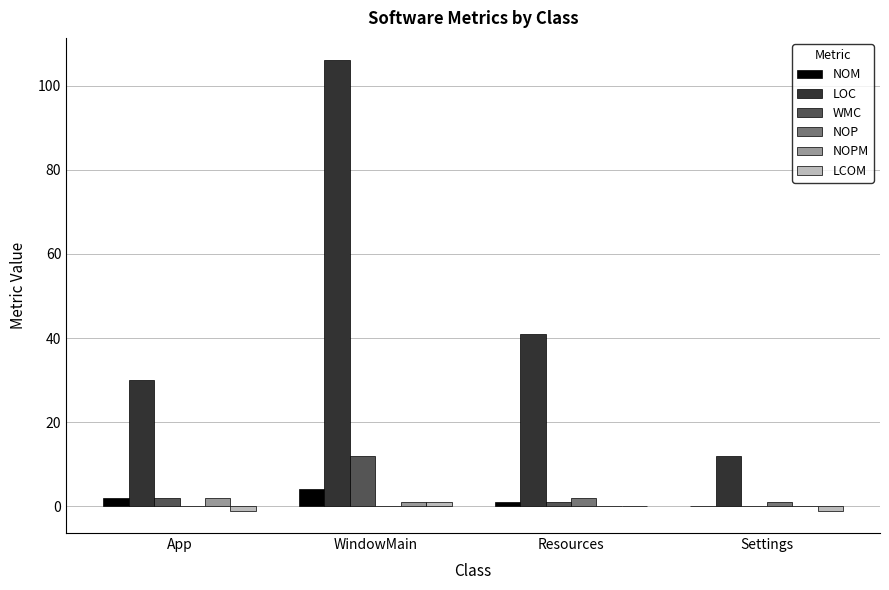

What is the spread (max minus min) of values at WindowMain?

106